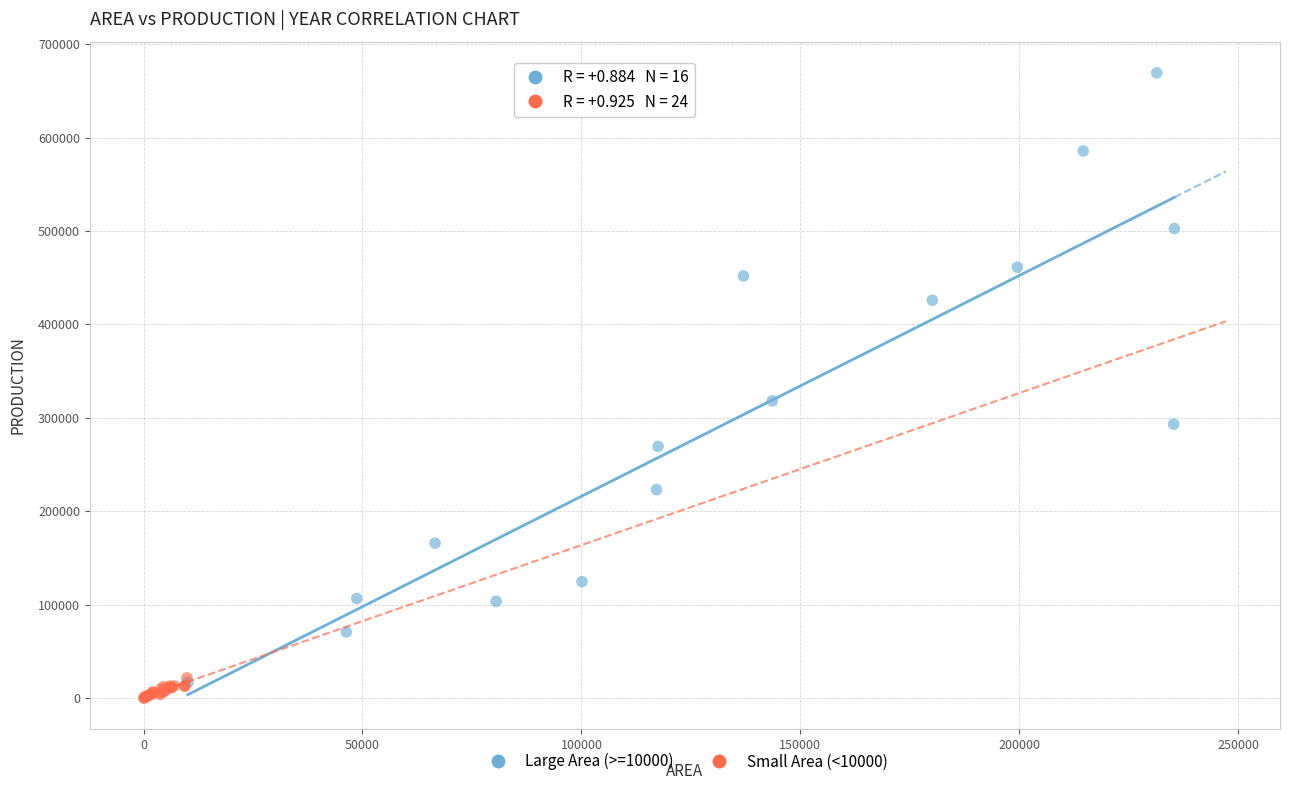

Which series contains the lowest Y value?

Small Area (<10000)